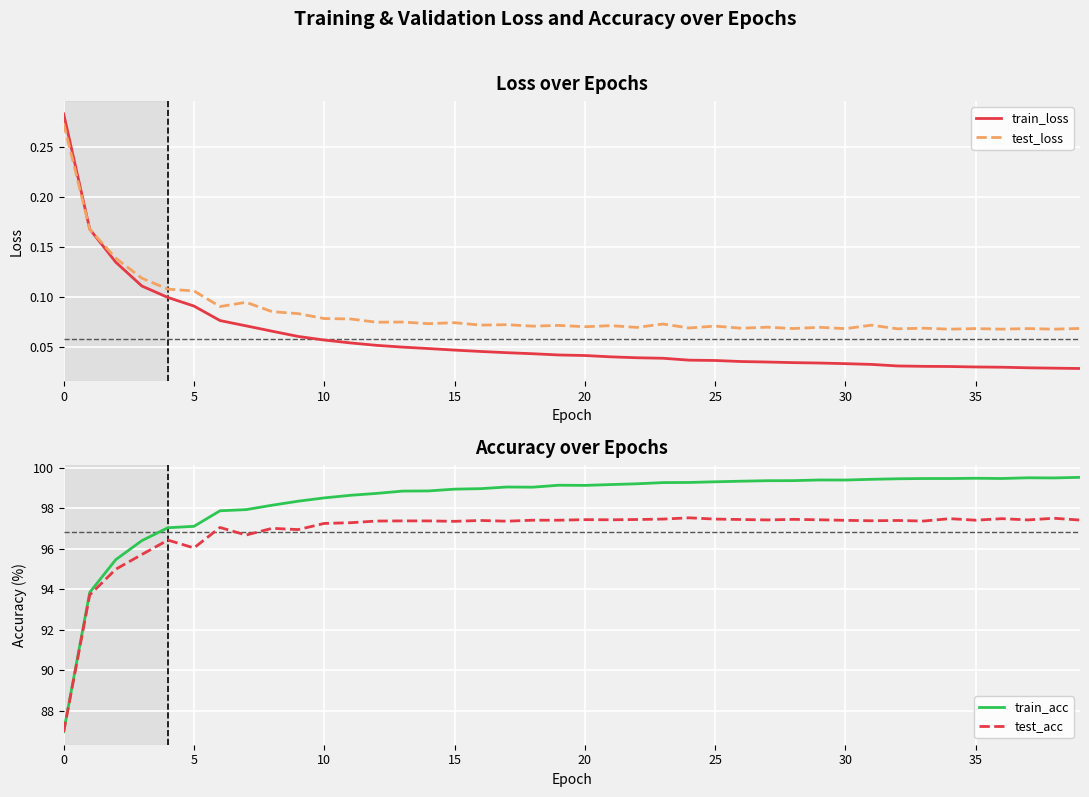

How many interior local peaks does the train_acc series have?

5